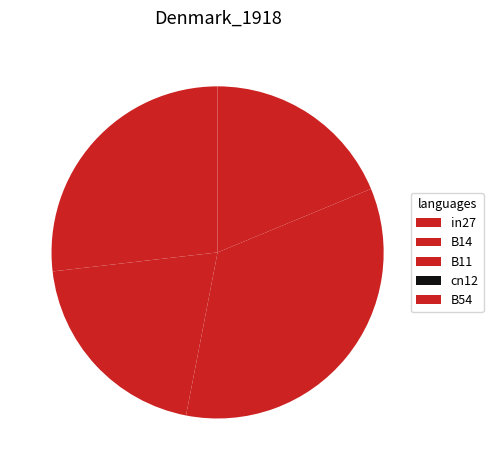

What percentage do in27 and B11 together represent?

61.1%